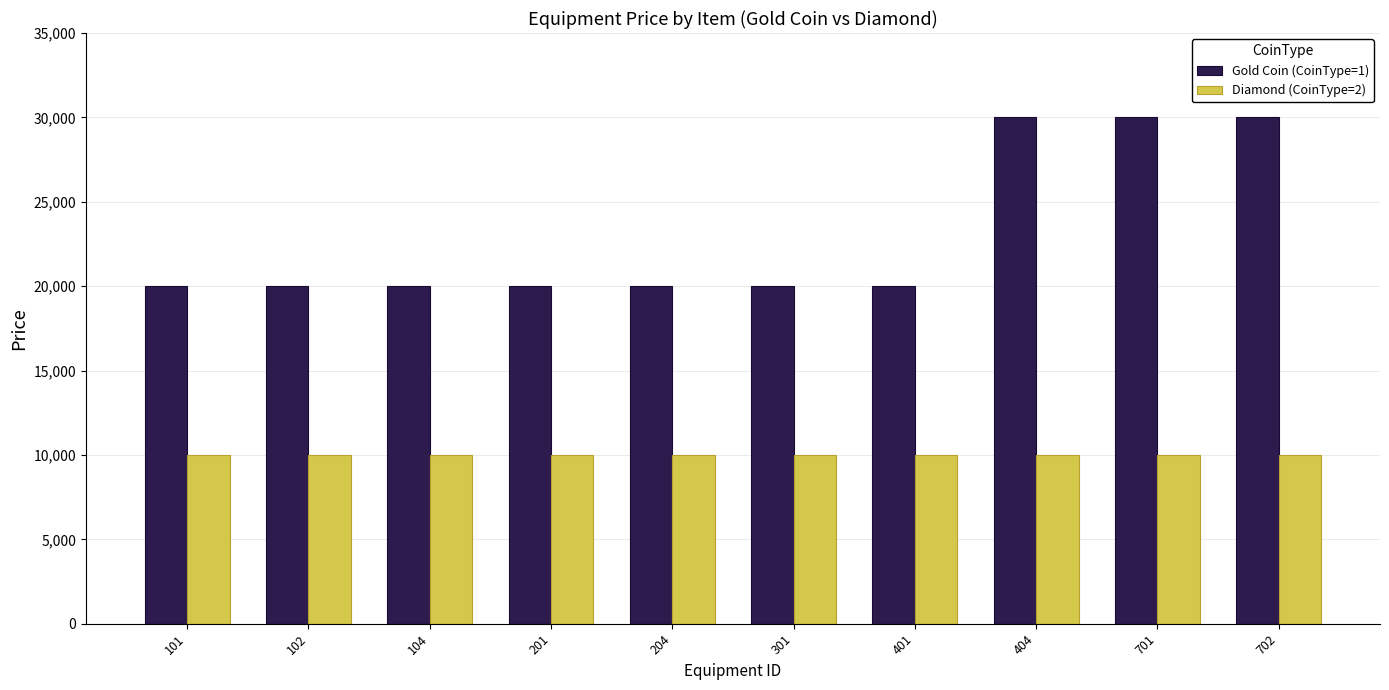

What is the difference between the highest and lowest values at 701?

20000